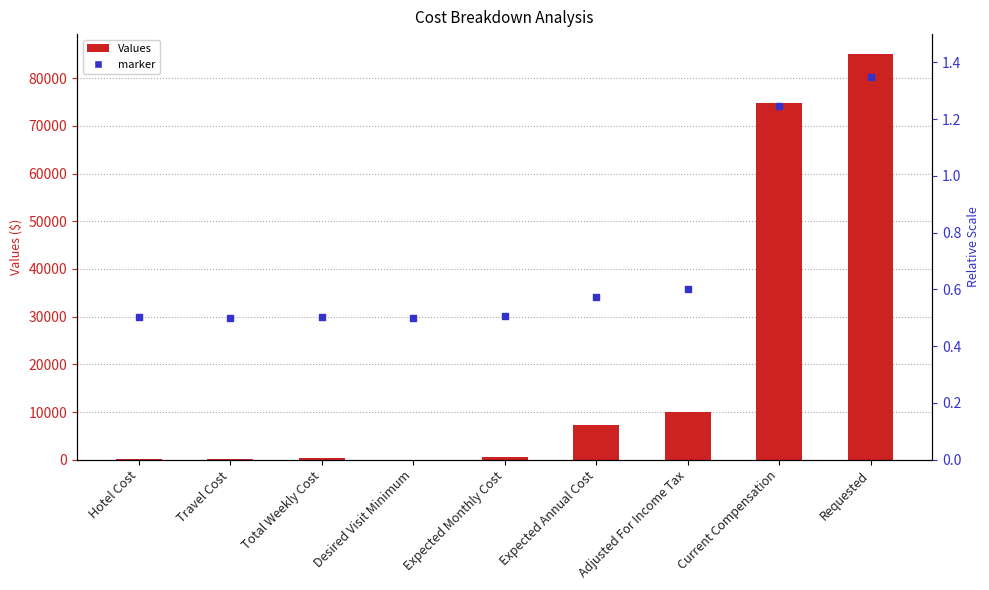

At which category is the sum across all series the highest?

Requested